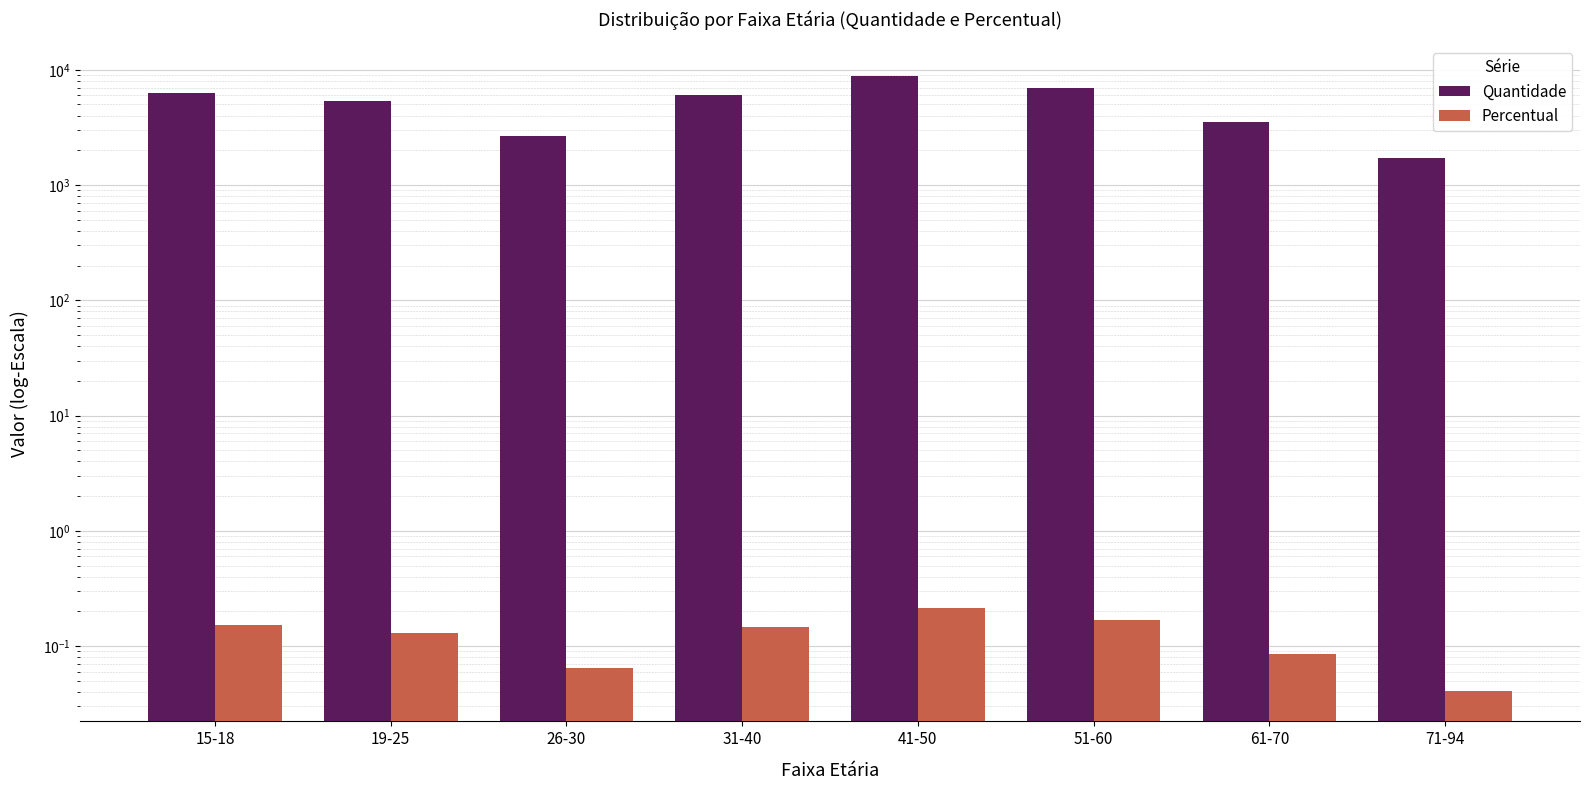

Is the value of Quantidade at 51-60 greater than the value of Percentual at 71-94?

Yes